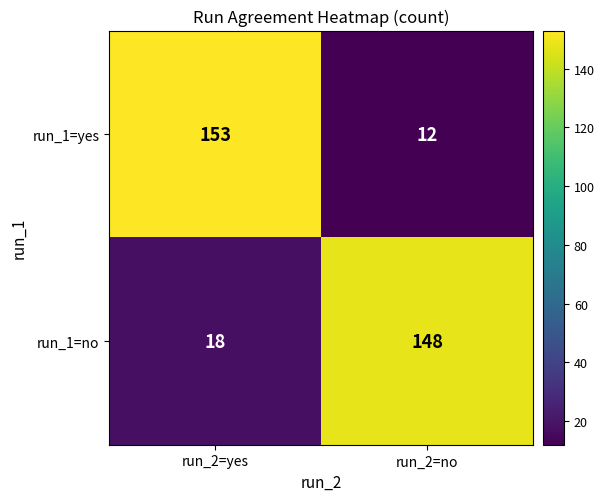

List the labels in order of run_1=yes value, largest first.

run_2=yes, run_2=no